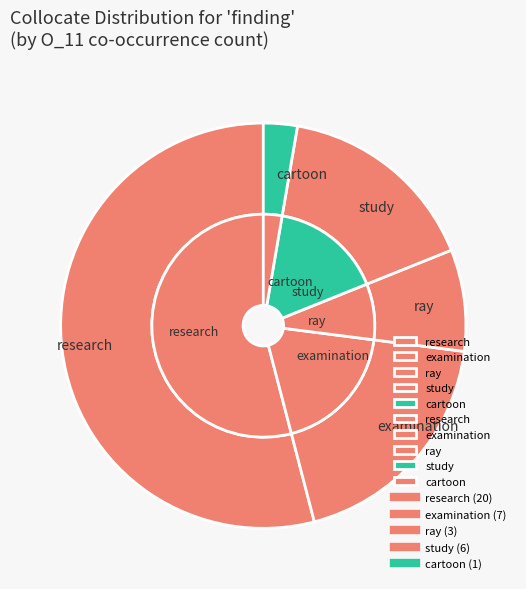

How many segments does this pie chart have?

10